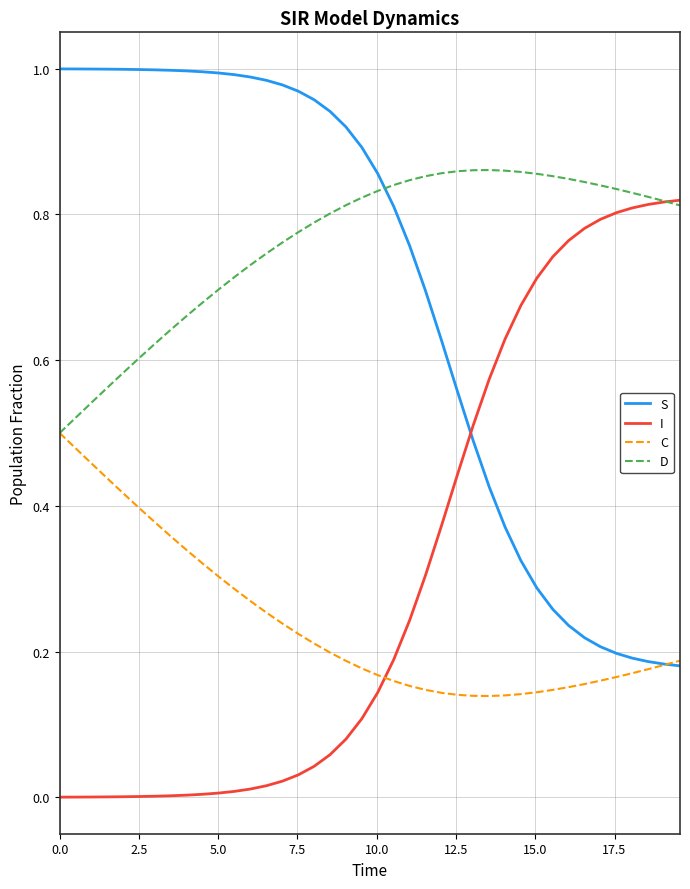

True or false: D and S intersect in this chart.

True